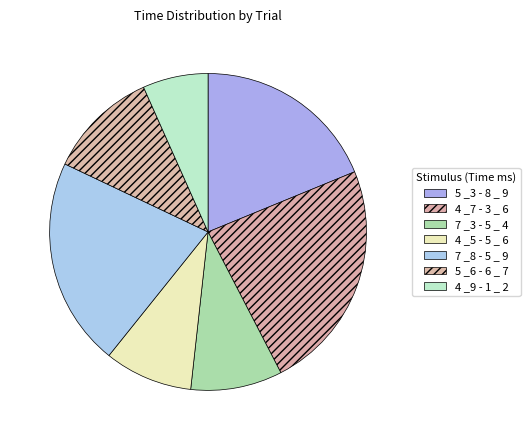

How many slices are in this pie chart?

7